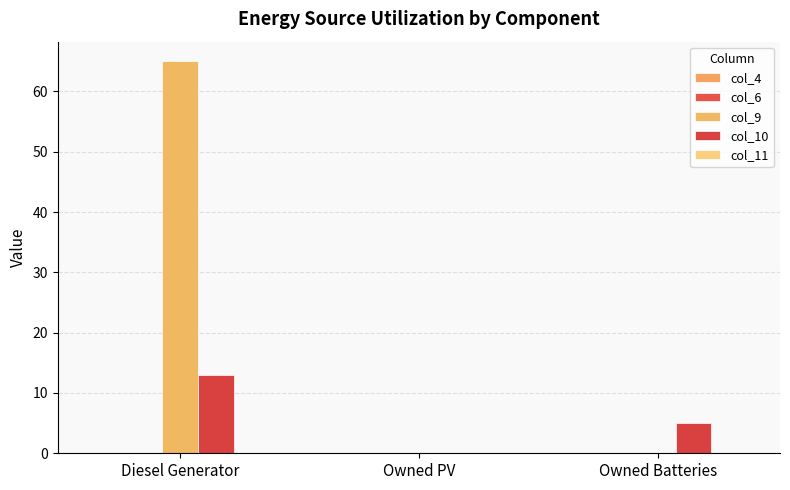

Which series has the widest spread of values?

col_9